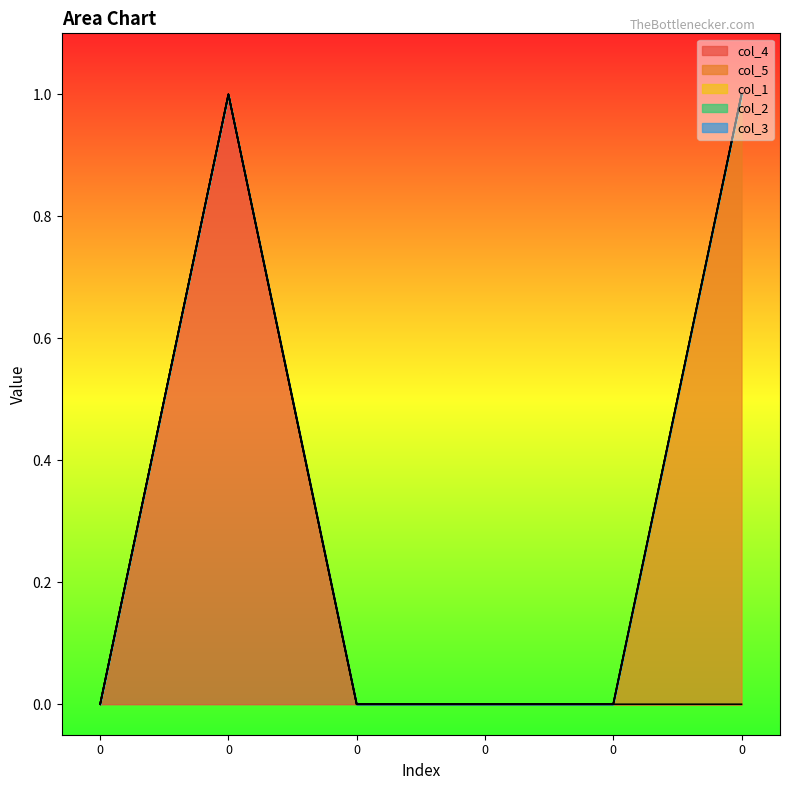

Count the col_4 values in the range 0 to 1.

6